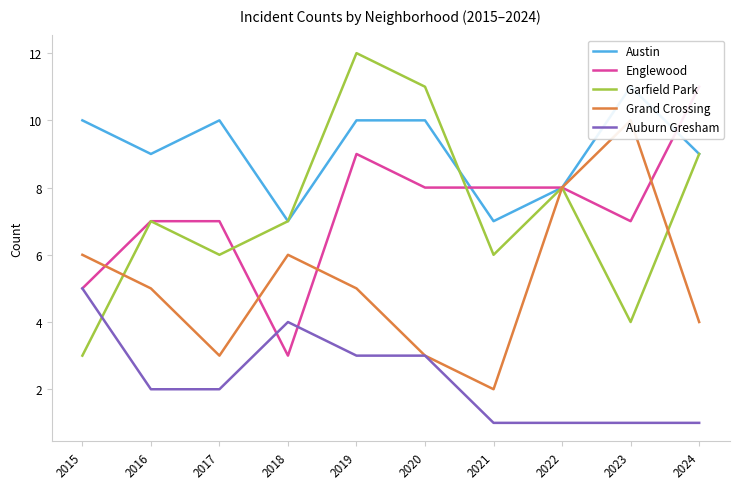

The Garfield Park series shows 13 at 2018. True or false?

False